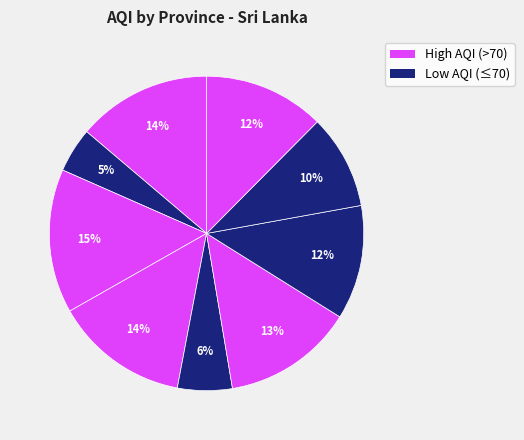

Count the number of slices in the pie.

9